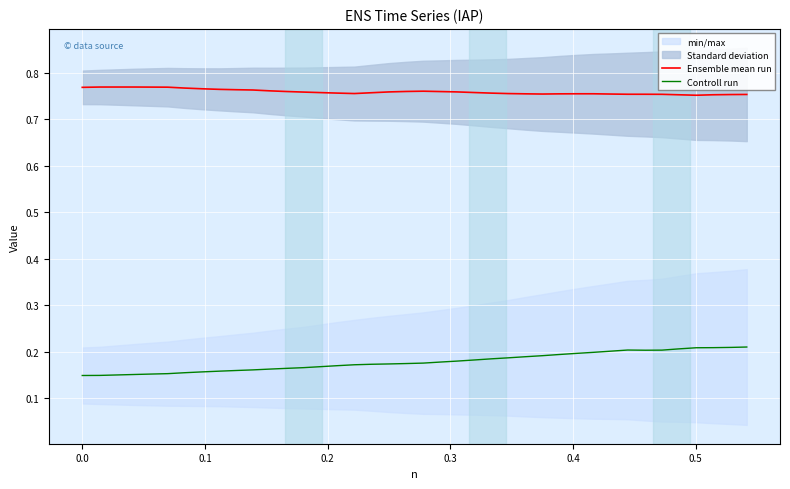

True or false: Ensemble mean run and Controll run intersect in this chart.

False